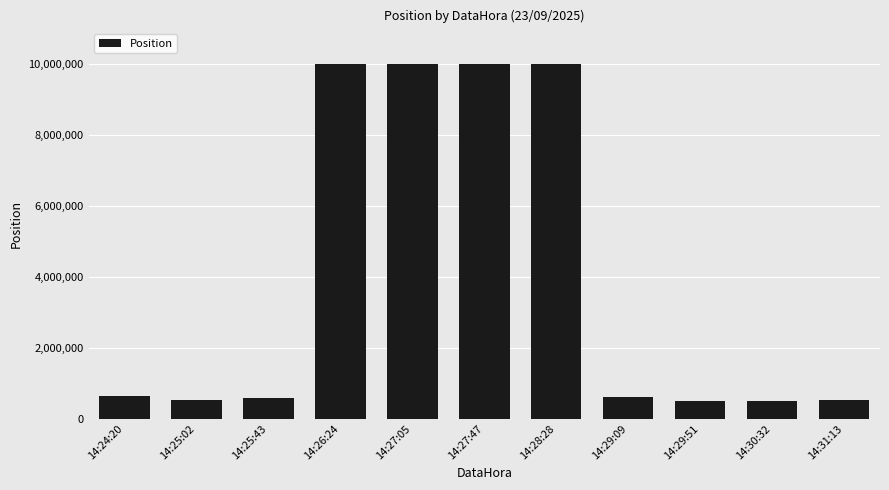

What is the average value?

3987895